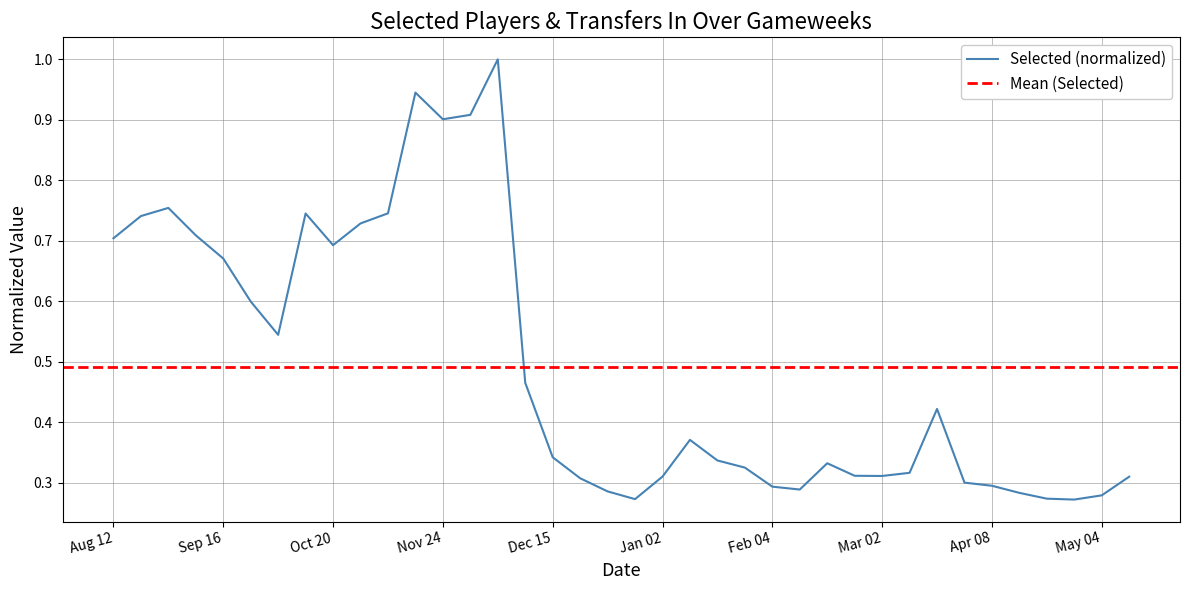

Is it true that the value at Apr 20 is 0.3?

True